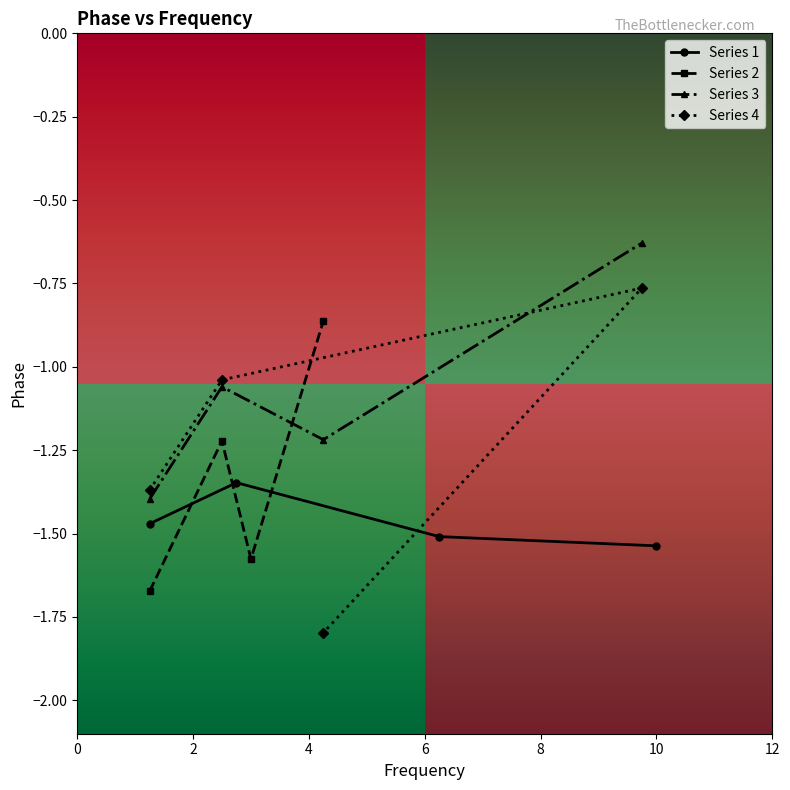

True or false: Phase_3 has more than 1 interior local peaks.

False